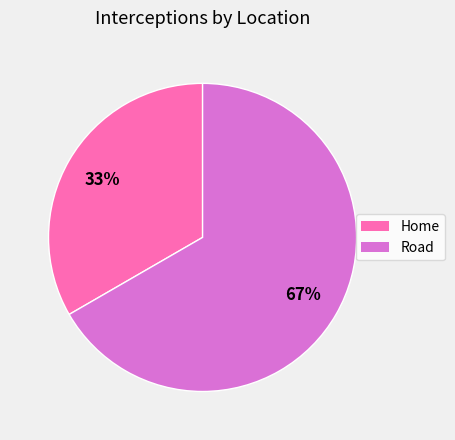

How many segments does this pie chart have?

2